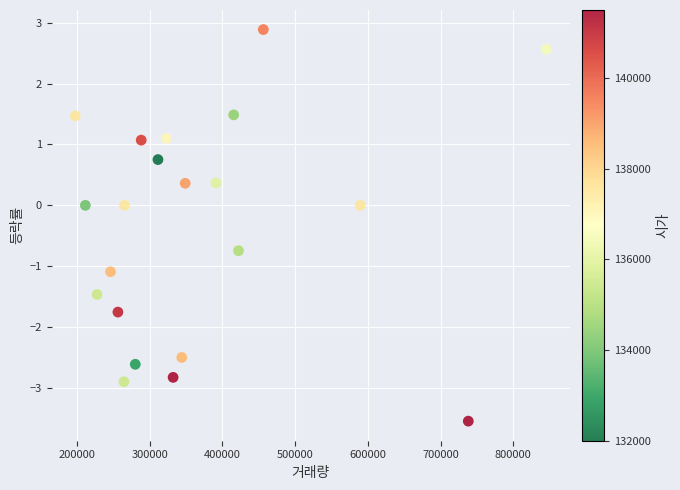

What is the range of Y values (max minus min)?

6.4